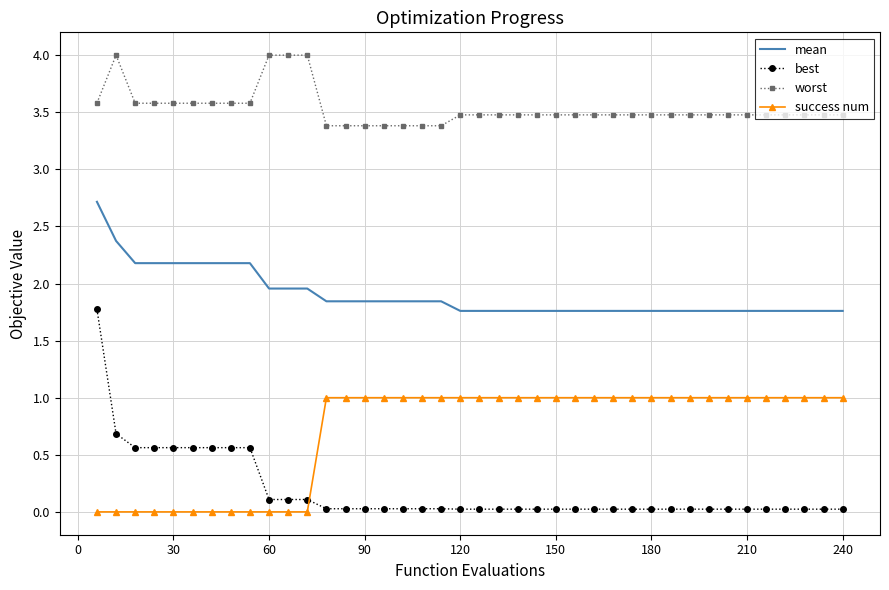

True or false: best and worst cross at least once.

False